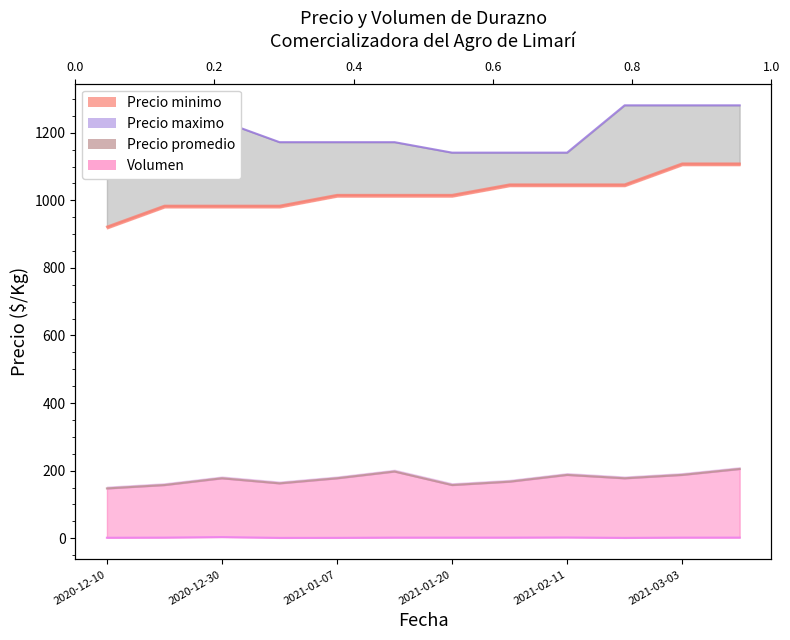

True or false: Volumen and Precio maximo intersect in this chart.

False